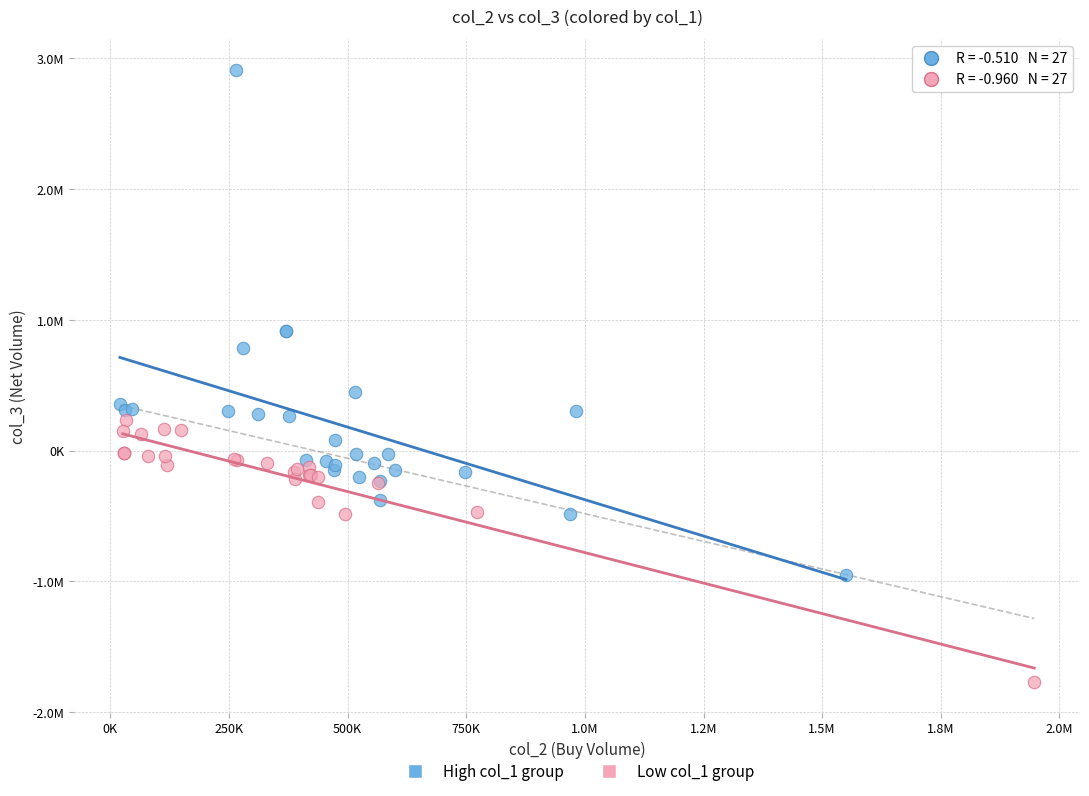

What are all the series names shown in the legend?

High col_1 group, Low col_1 group